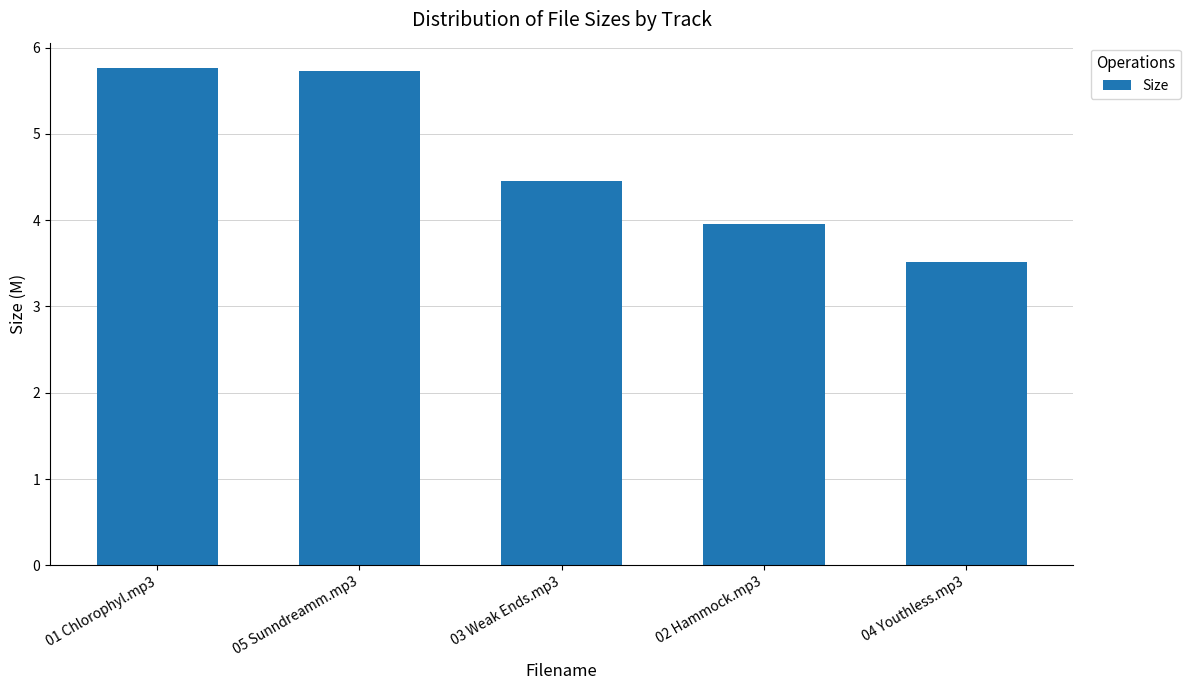

The value at 04 Youthless.mp3 is 5.3. True or false?

False